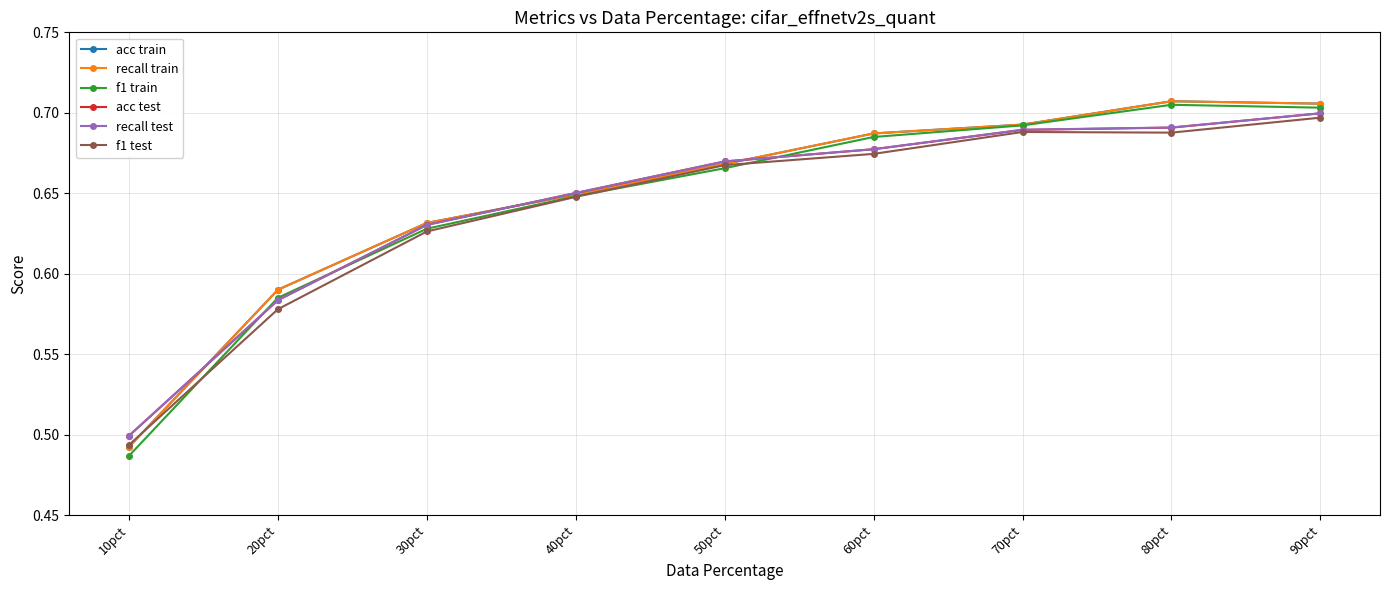

Is the value of acc test at 30pct greater than the value of f1 train at 90pct?

No